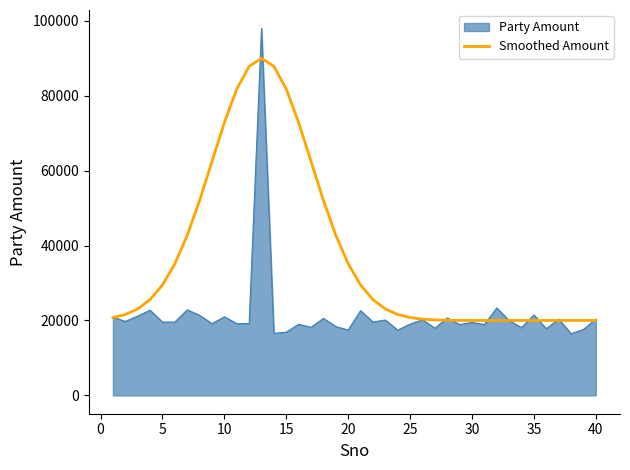

What is the minimum value shown in the chart?

16472.6